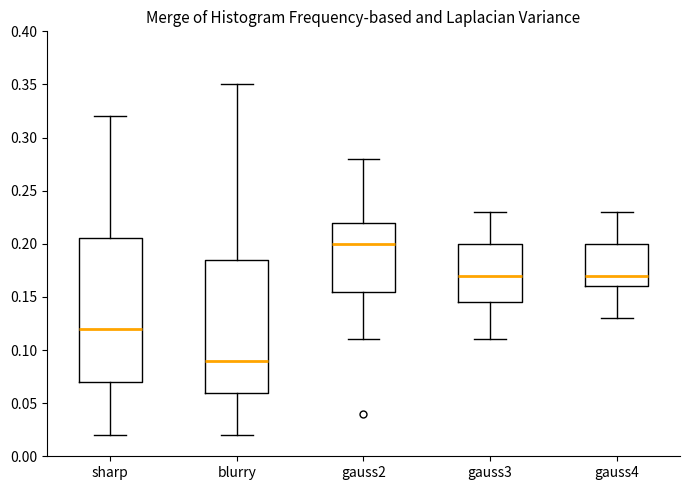

Where is the lower edge of the box for gauss3 on the y-axis? The values are not printed on the chart, so give them approximately, as read against the axis.

0.145